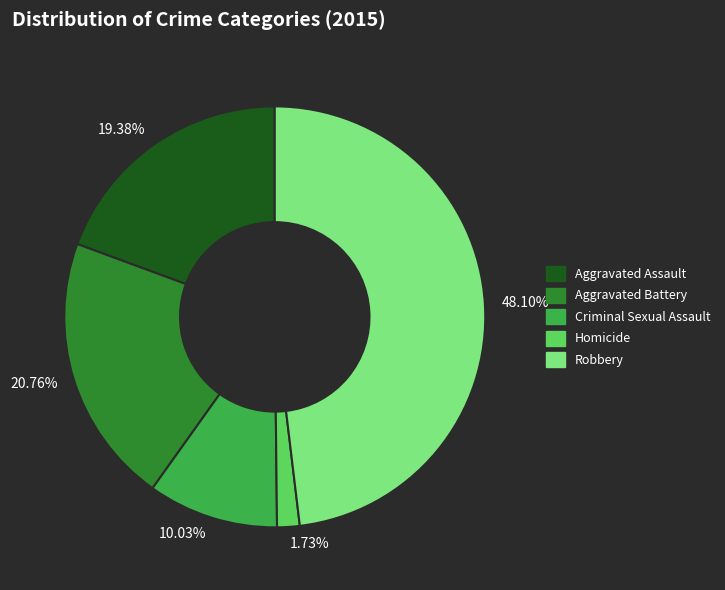

Does 20.76% account for over 50% of the chart?

No